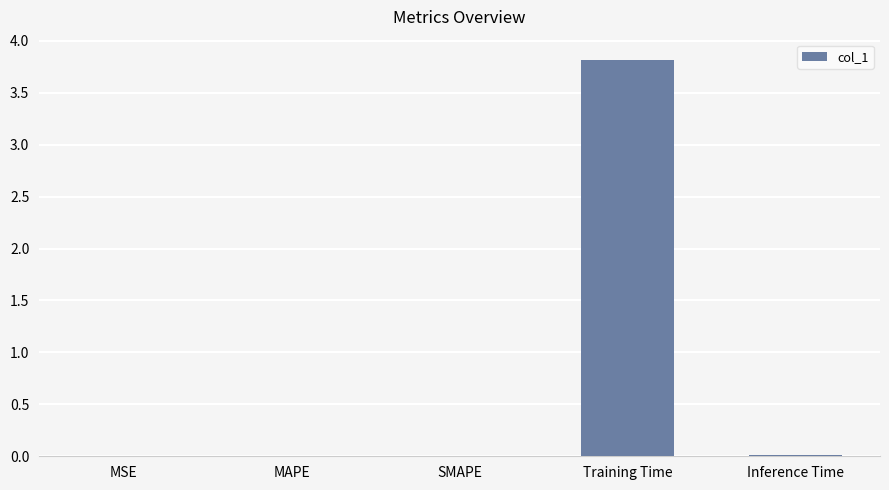

Is it true that the value at Inference Time is 0.0?

True